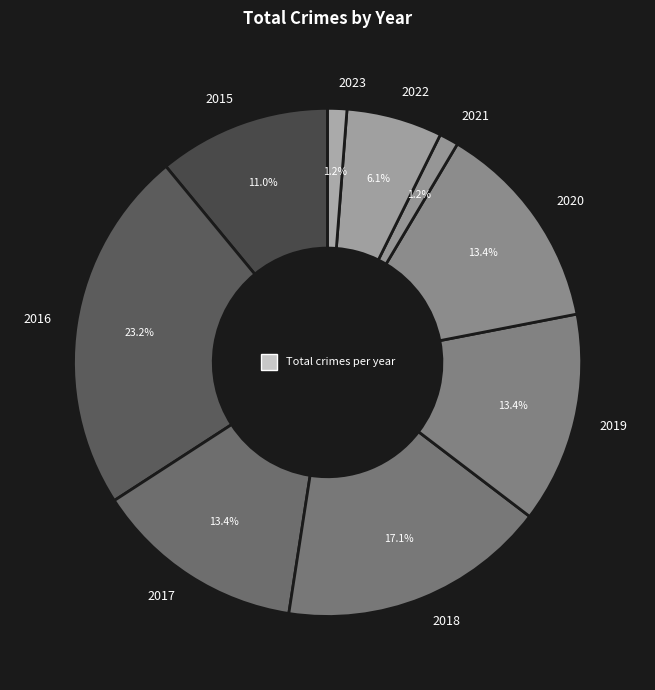

Does 2019 represent more than half of the total?

No